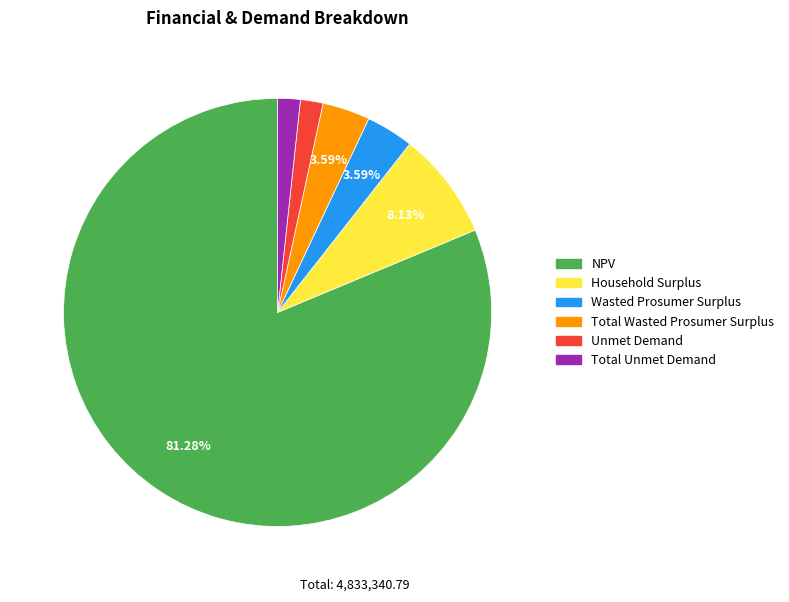

Is there a majority slice in this chart?

Yes